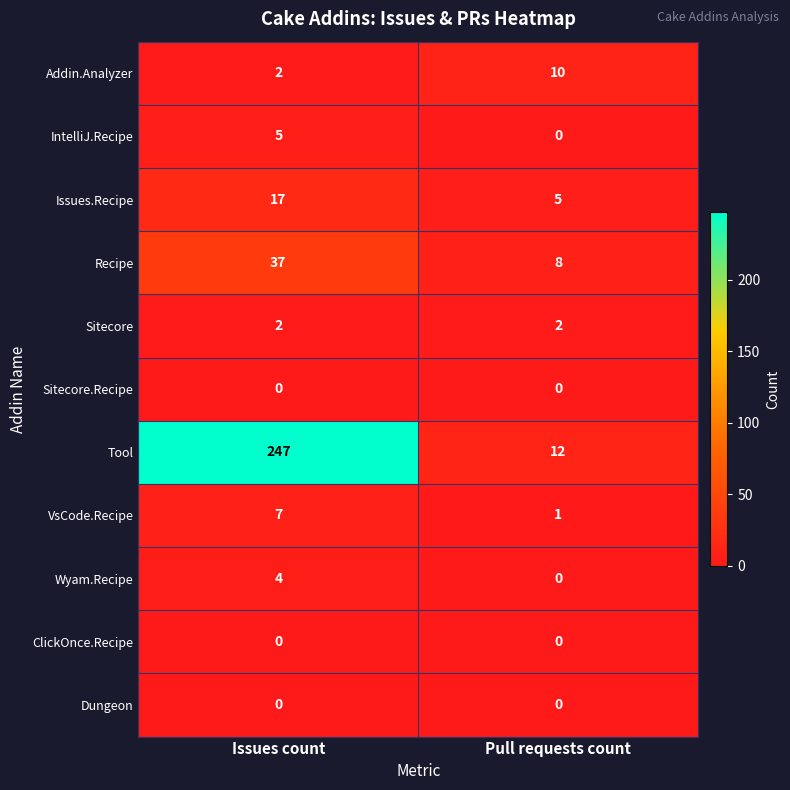

Which series has the largest total across all categories?

Tool